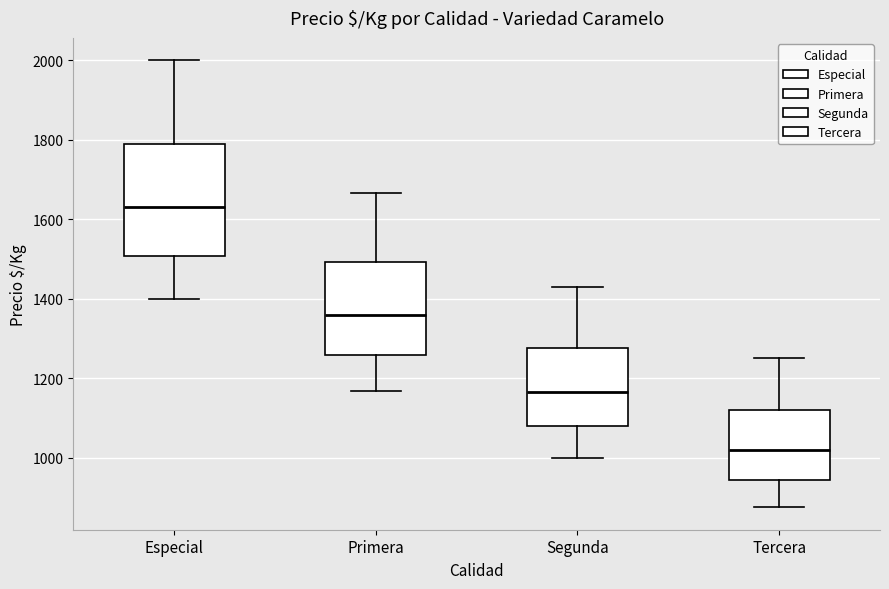

Which box has the highest median line?

Especial